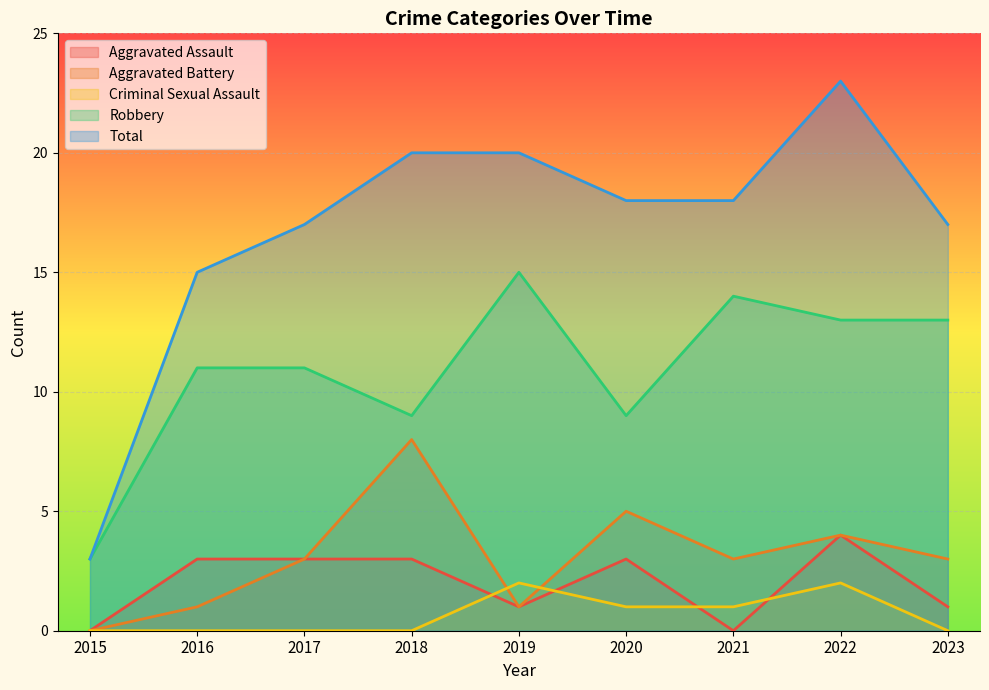

Reading right to left, extract all data points from this chart.

Aggravated Assault: 1	4	0	3	1	3	3	3	0
Aggravated Battery: 3	4	3	5	1	8	3	1	0
Criminal Sexual Assault: 0	2	1	1	2	0	0	0	0
Robbery: 13	13	14	9	15	9	11	11	3
Total: 17	23	18	18	20	20	17	15	3